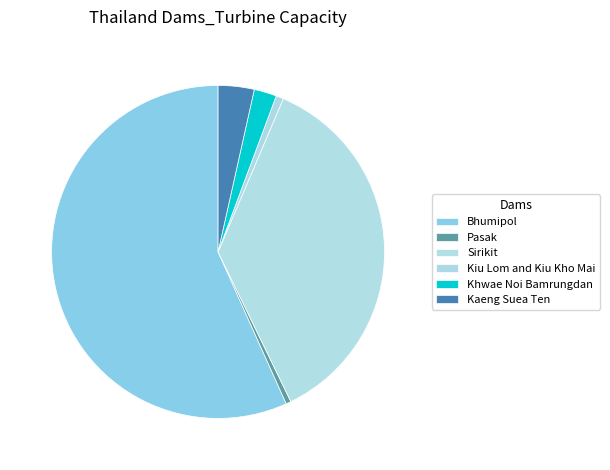

What is the largest slice in the pie chart?

Bhumipol